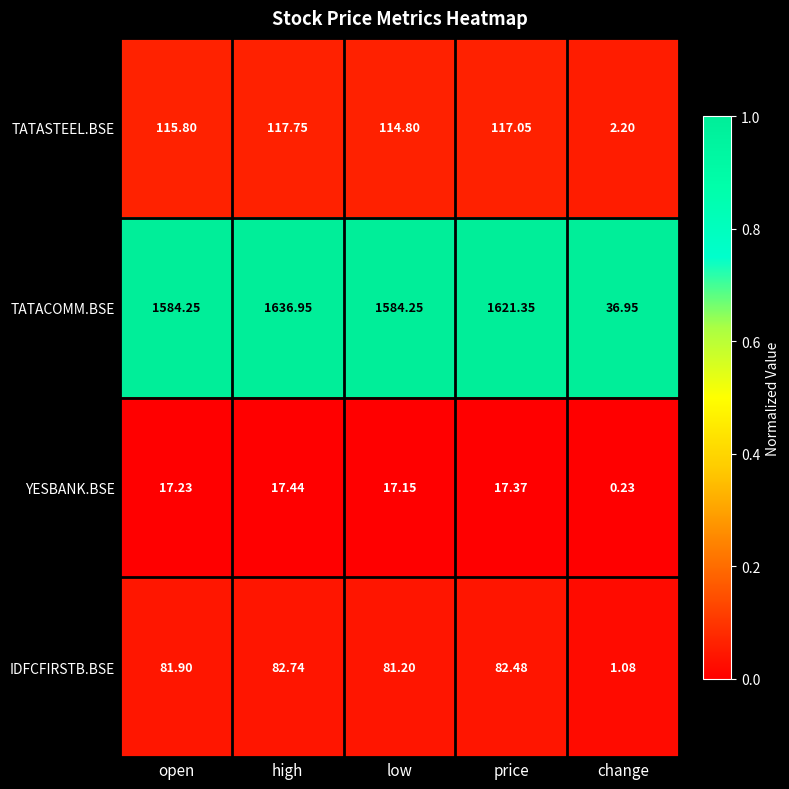

At which category does the chart reach its minimum across all series?

change